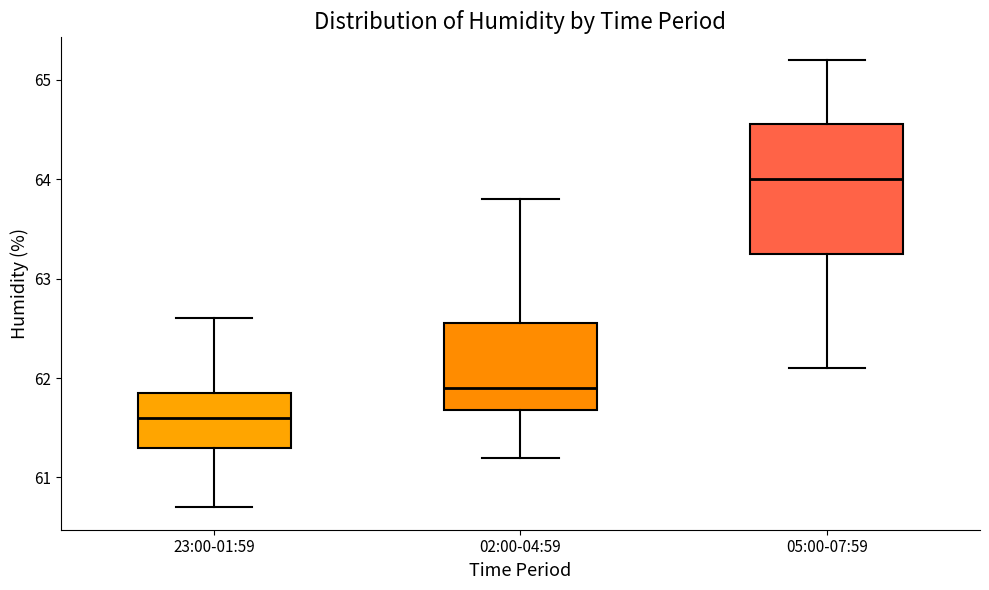

Reading left to right, read every box against the y-axis: the position of its median line, the range the box covers, and the ends of its whiskers. The values are not printed on the chart, so give them approximately, as read against the axis.

23:00-01:59: median 61.6, box 61.3 to 61.9, whiskers 60.7 to 62.6
02:00-04:59: median 61.9, box 61.7 to 62.6, whiskers 61.2 to 63.8
05:00-07:59: median 64.0, box 63.3 to 64.6, whiskers 62.1 to 65.2